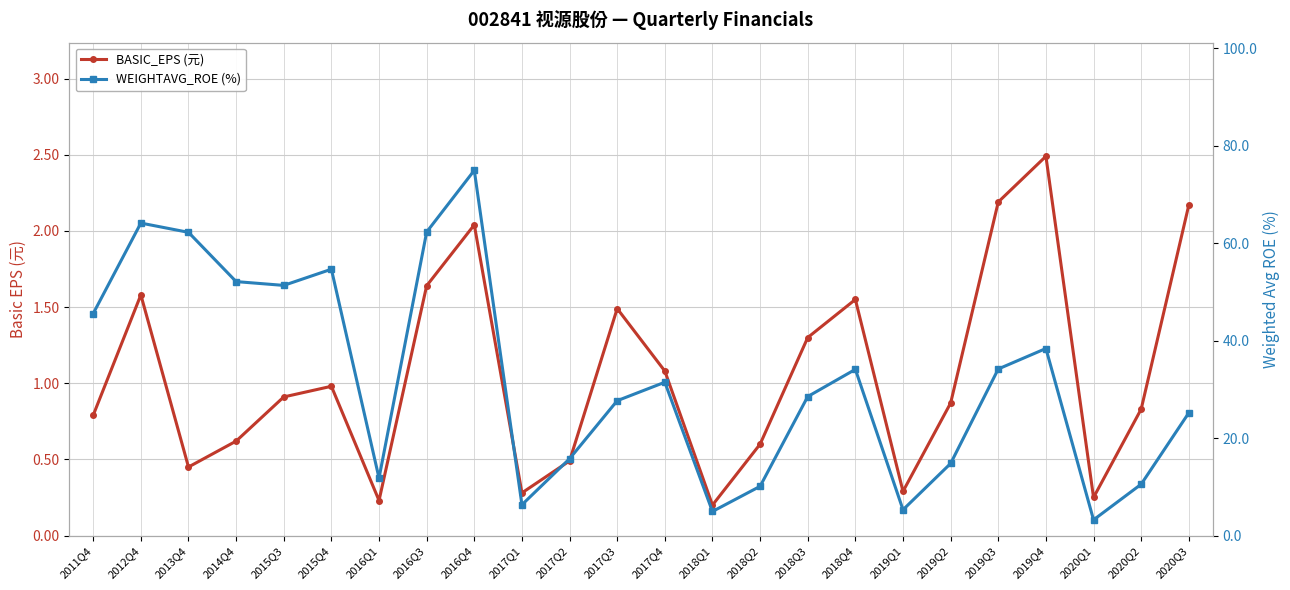

At 2017Q4, list the series in order from largest to smallest.

WEIGHTAVG_ROE (%), BASIC_EPS (元)